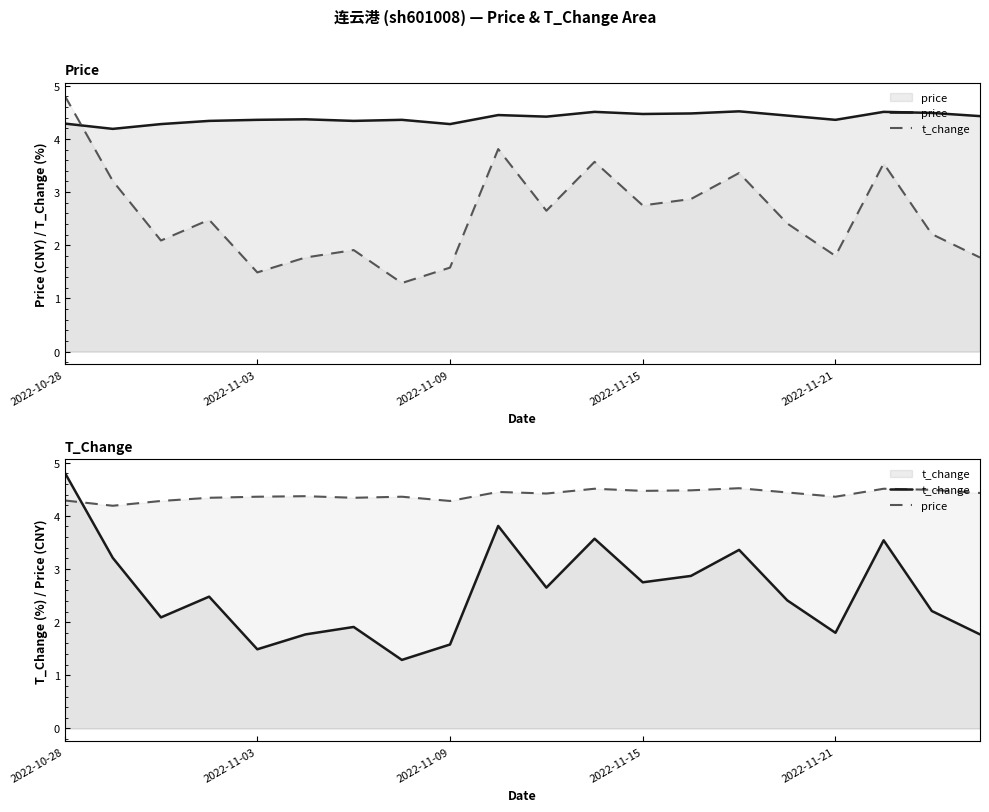

Where does the t_change series first go above 2?

2022-10-28